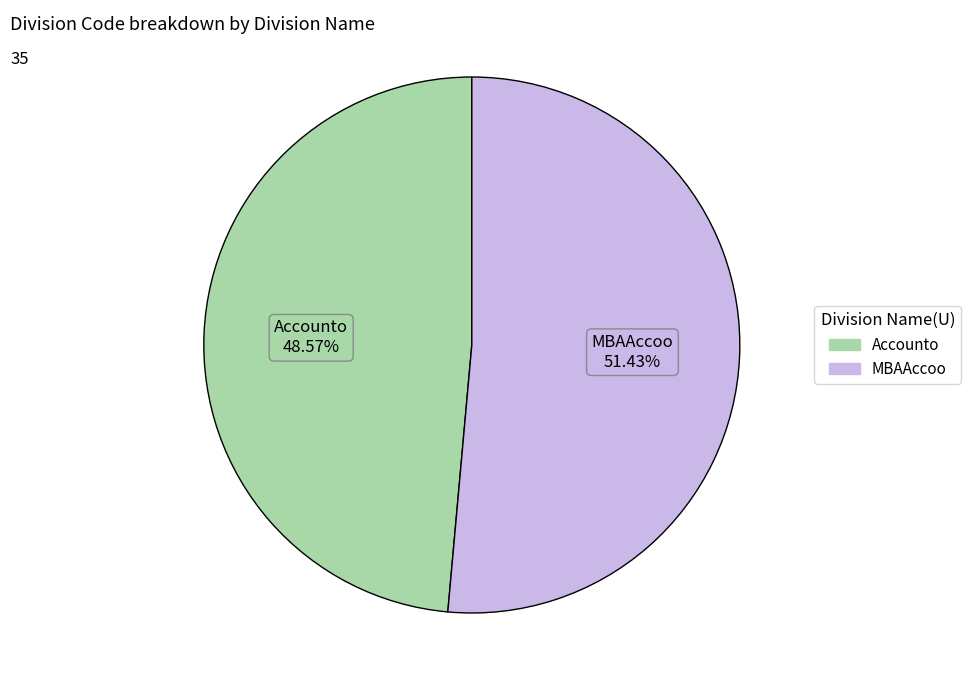

Which slice is the smallest?

Accounto